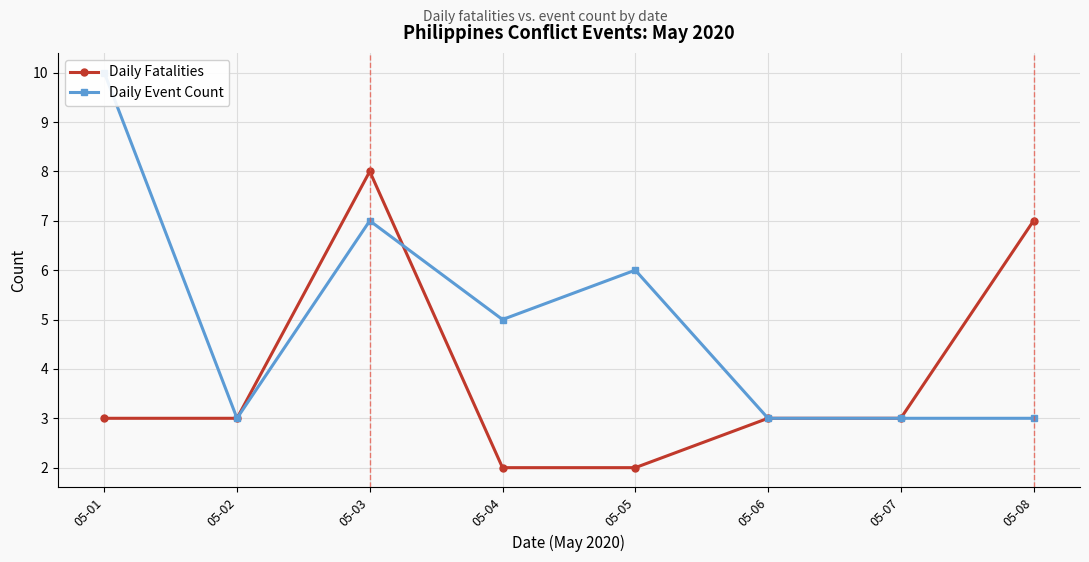

What is the value of the Daily Event Count point at the 8th from the left?

3